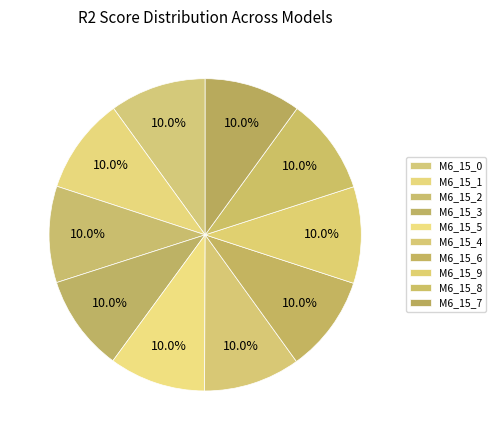

How many slices are in this pie chart?

10